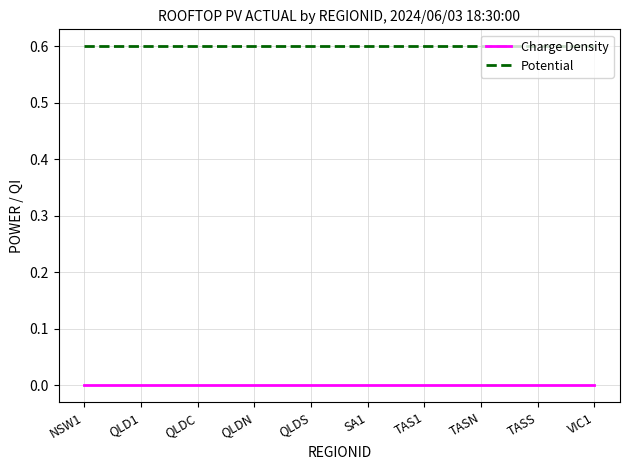

At TAS1, list the series in order from smallest to largest.

Charge Density, Potential